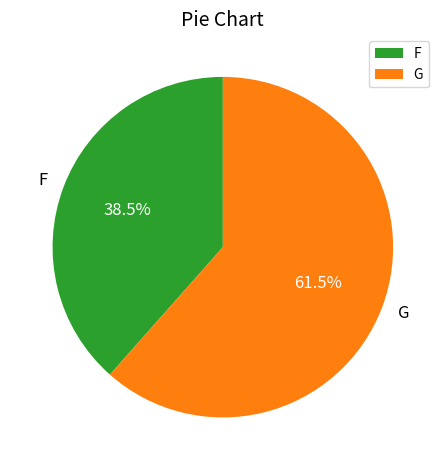

Which category has the biggest portion of the pie?

G